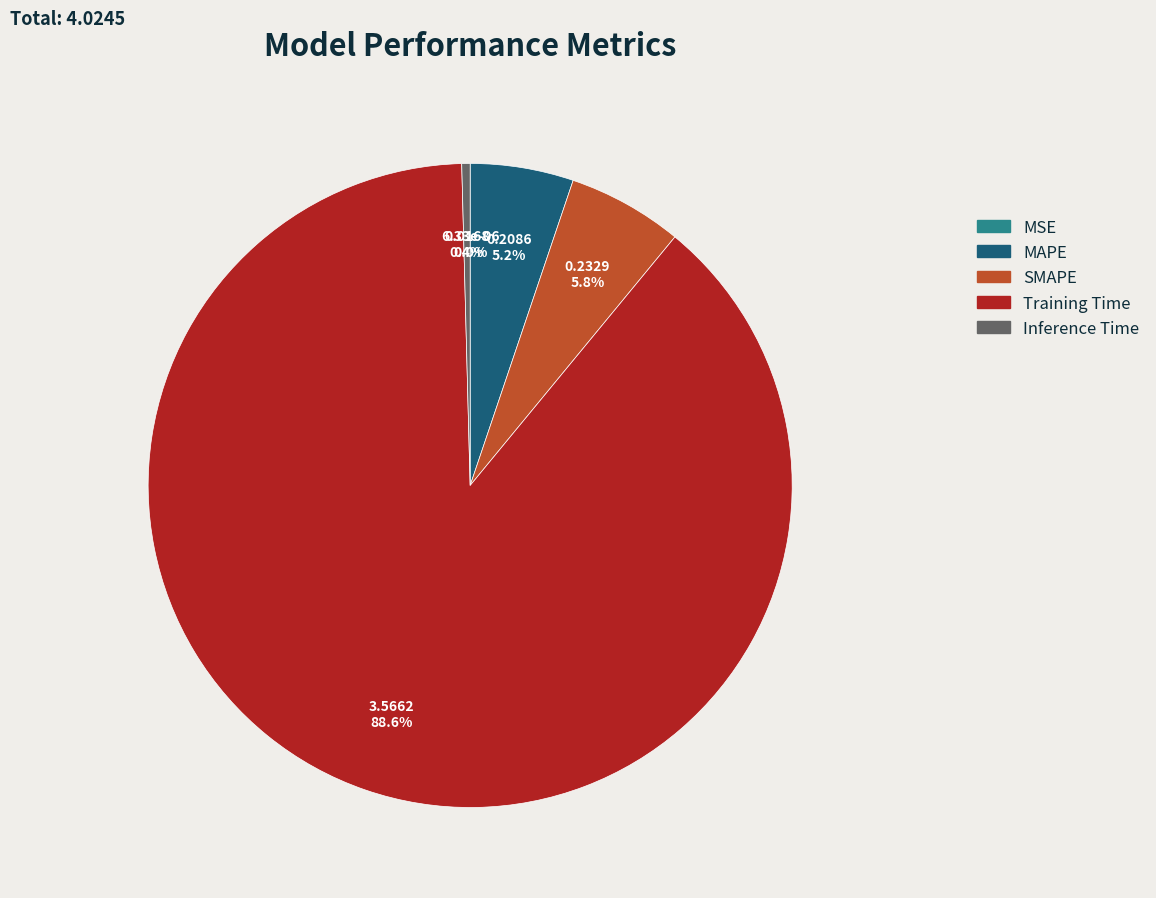

To the nearest percent, what portion does MAPE represent?

5%